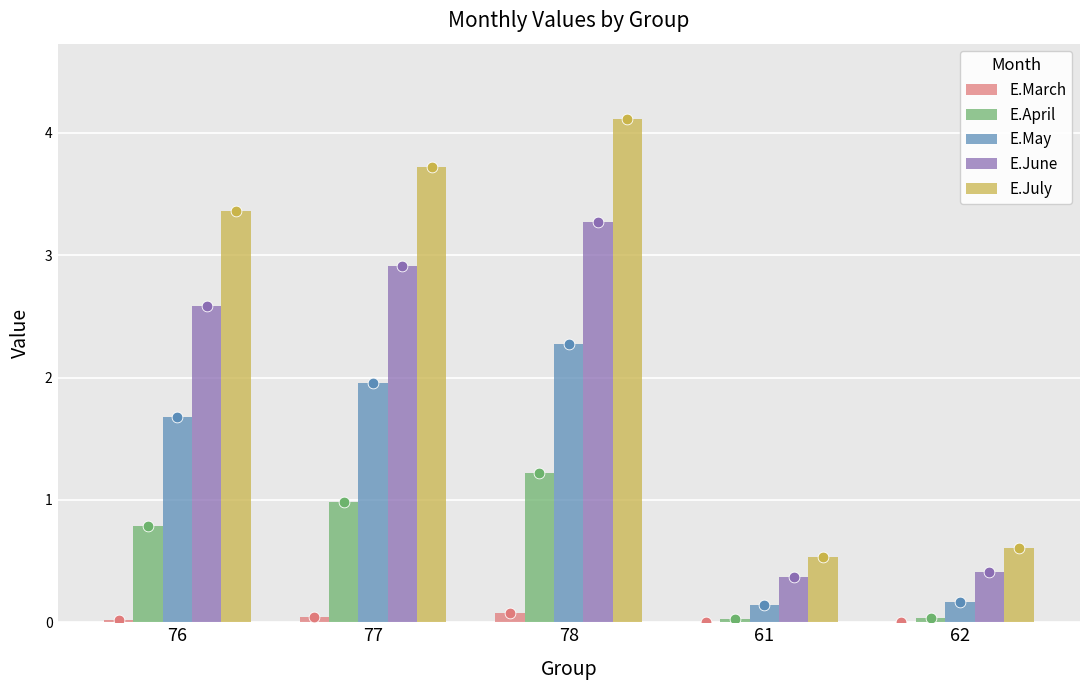

Which series reaches the minimum Y coordinate?

E.March